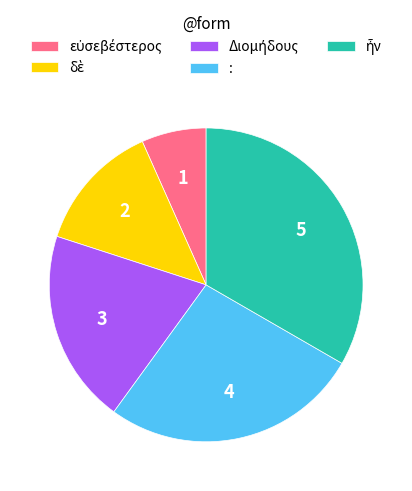

How many slices are in this pie chart?

5